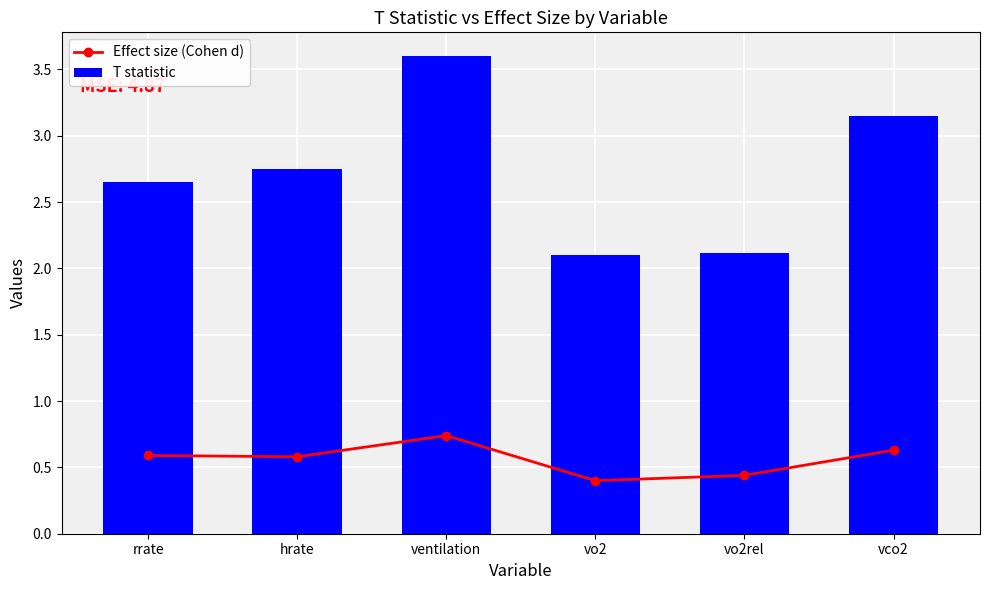

Between vo2 and rrate, which is larger?

rrate